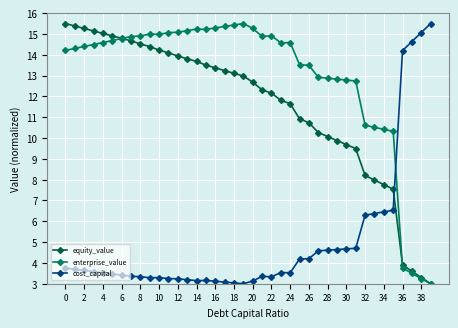

Rank the series by their average value, from highest to lowest.

enterprise_value, equity_value, cost_capital